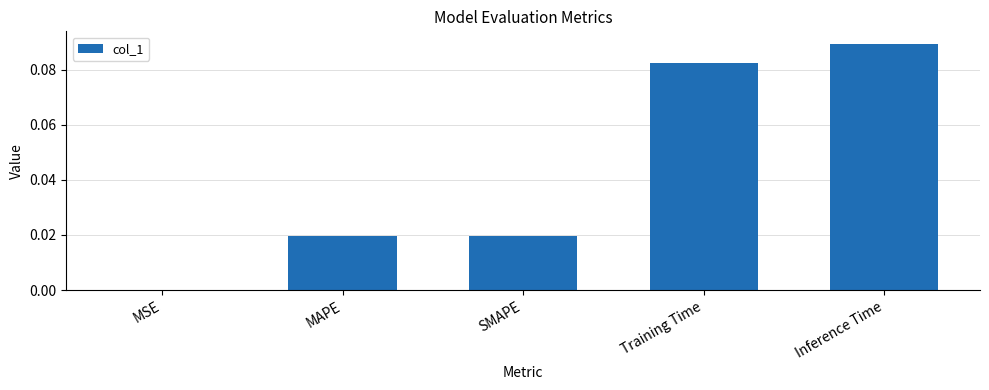

Which has a higher value, MAPE or Training Time?

Training Time